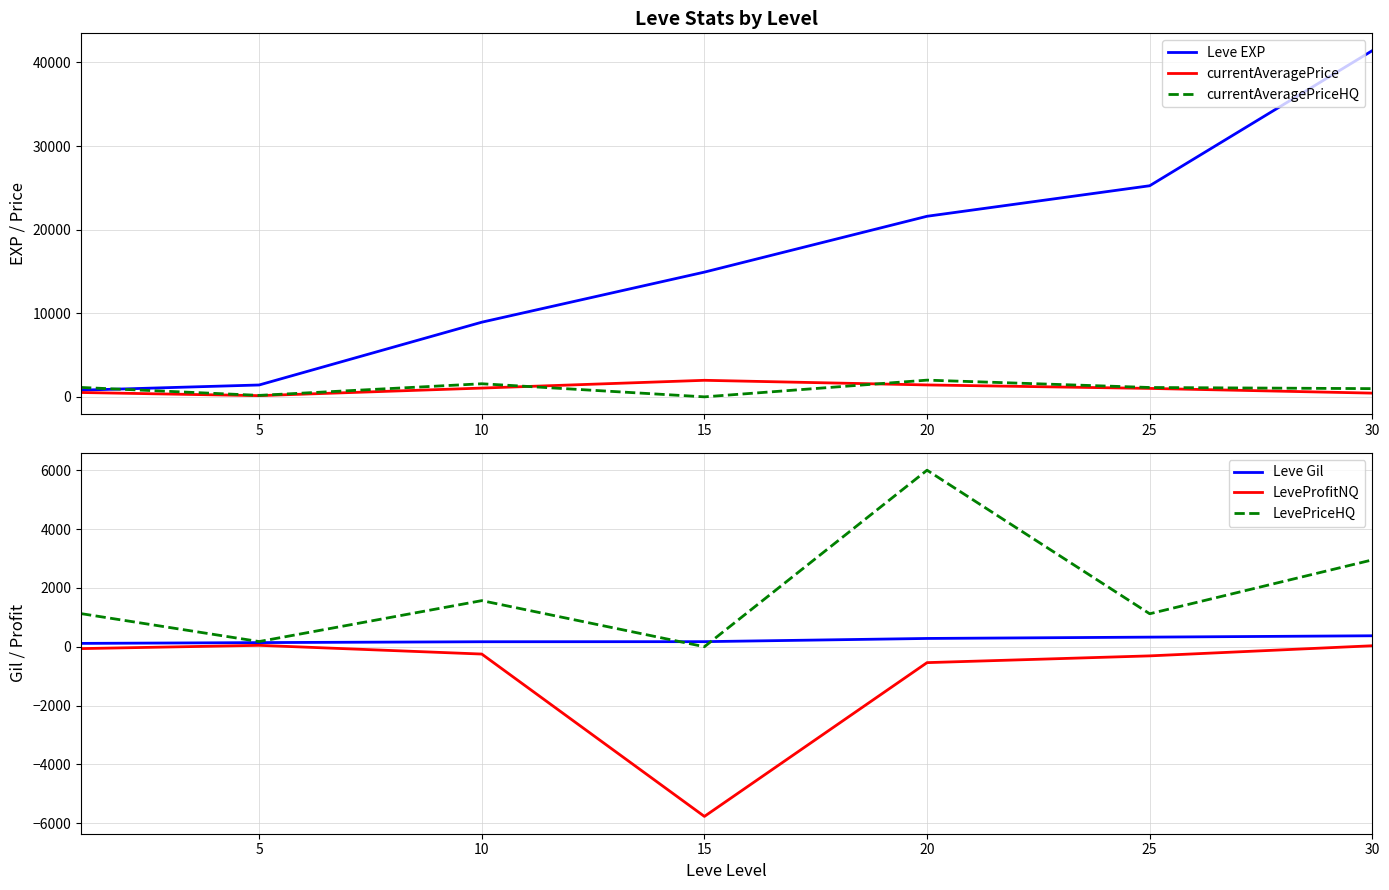

Is the value of currentAveragePrice at 30 greater than the value of Leve EXP at 30?

No